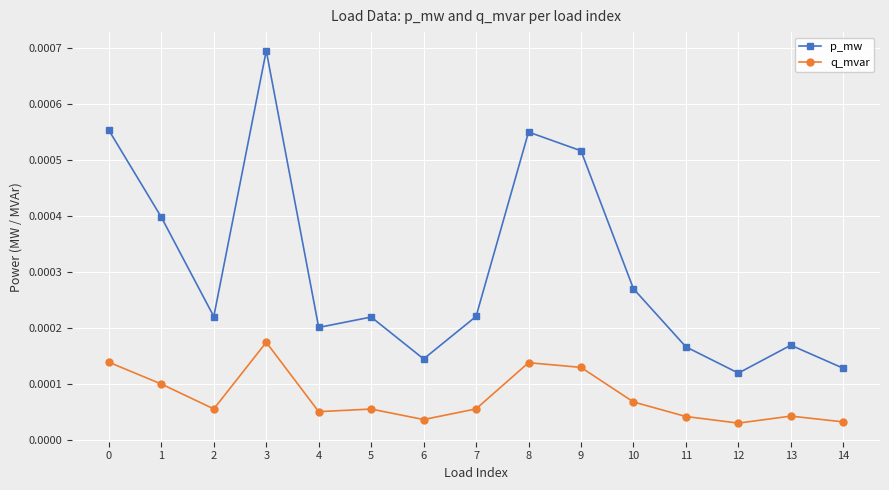

How many categories are shown in the chart?

15